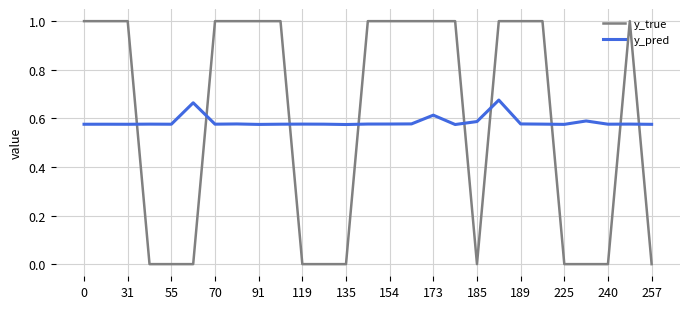

What is the highest value of the y_true series?

1.0